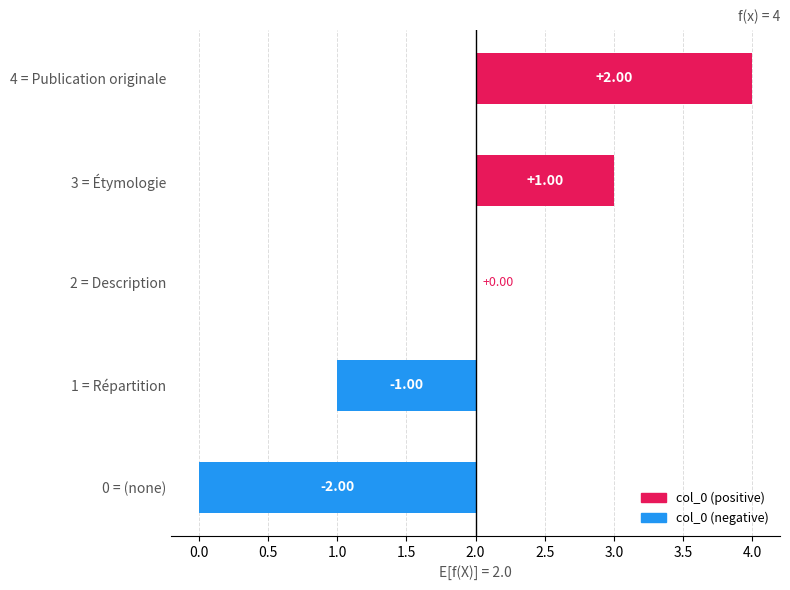

What is the greatest value displayed?

2